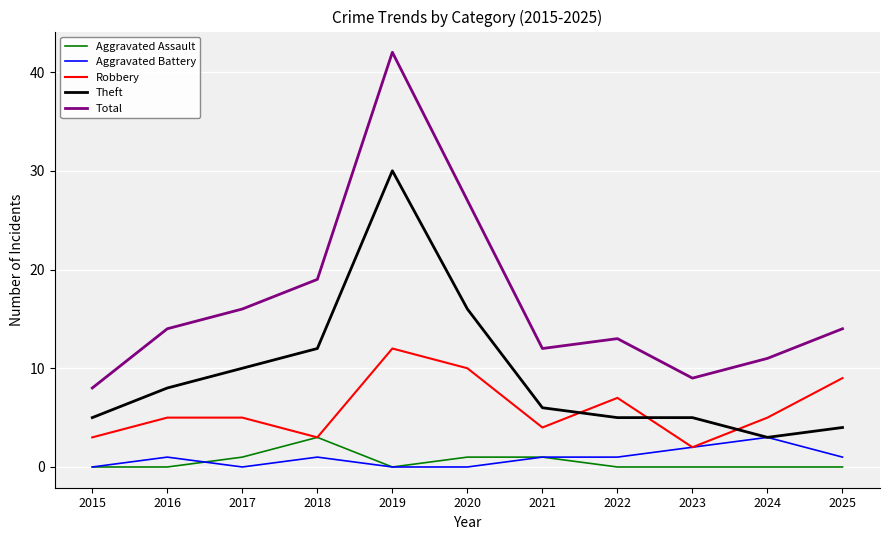

True or false: Theft has a value of 40 at 2019.

False